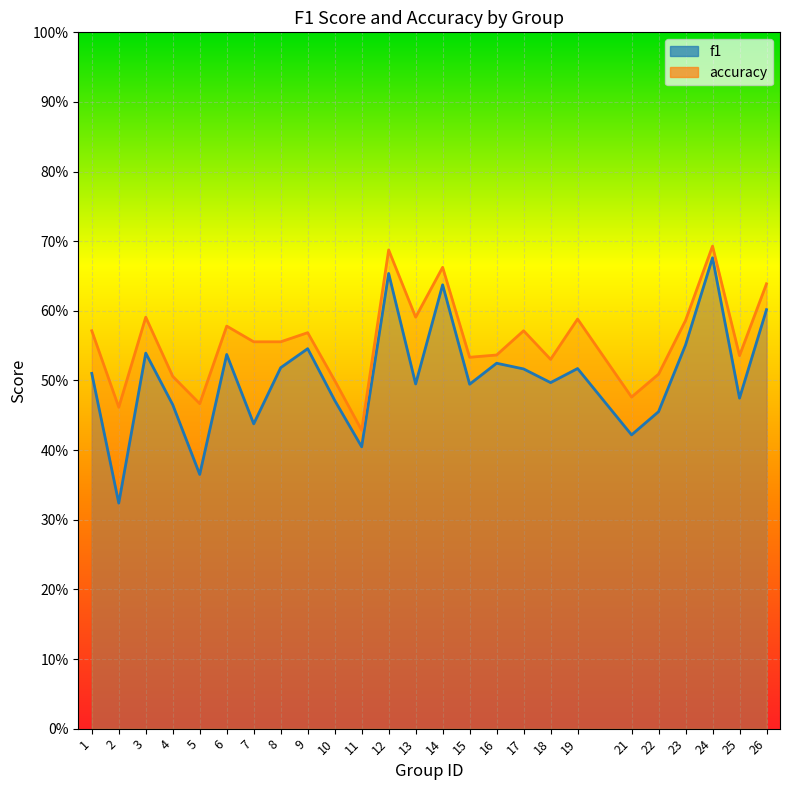

At which category does accuracy reach its first local valley?

2